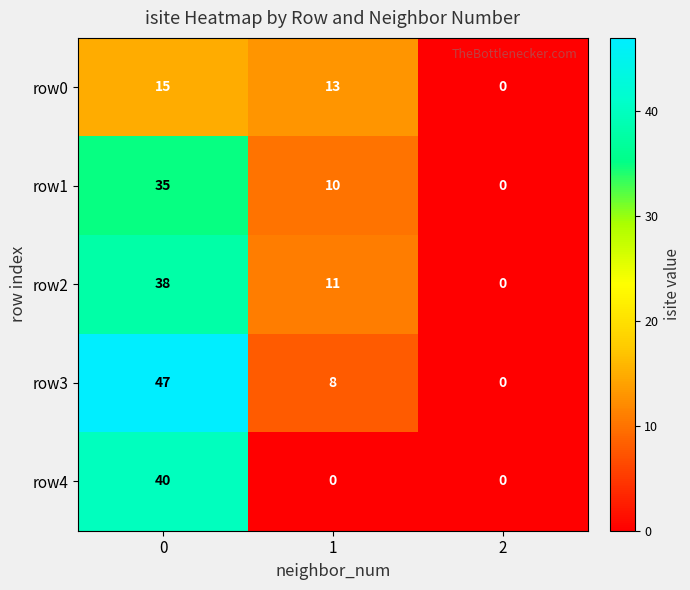

What is the difference between the maximum and minimum values in the row1 series?

35